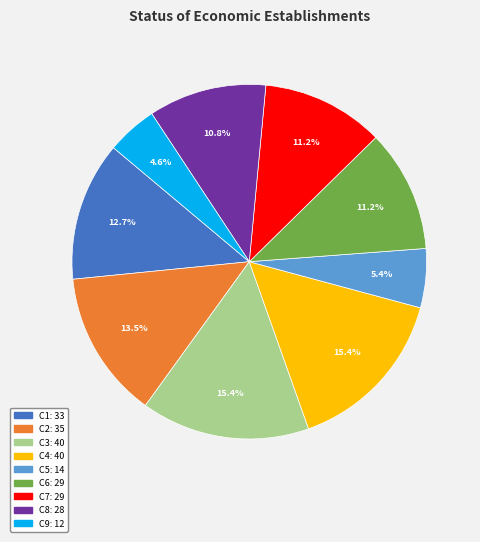

Which slice is the smallest?

C9